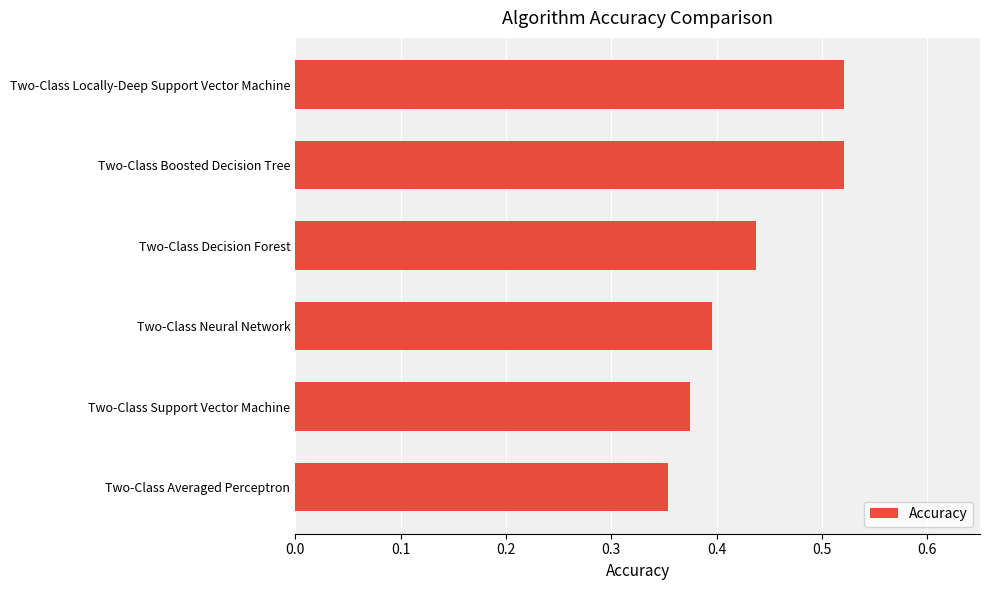

What is the difference between the second highest and minimum values?

0.2